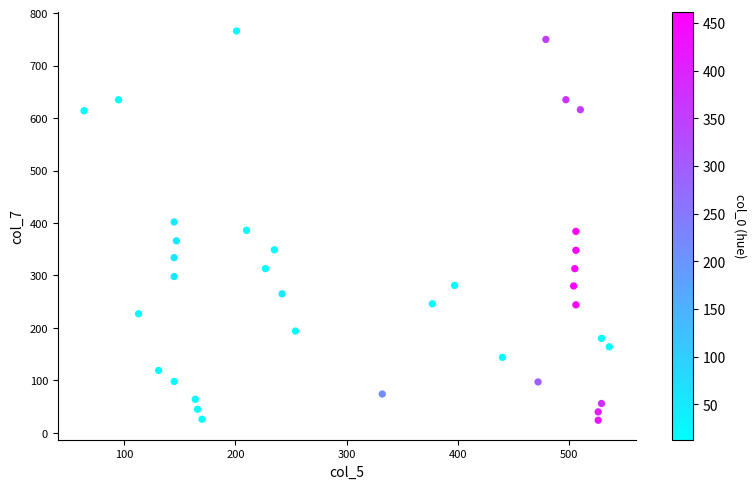

What is the range of Y values (max minus min)?

742